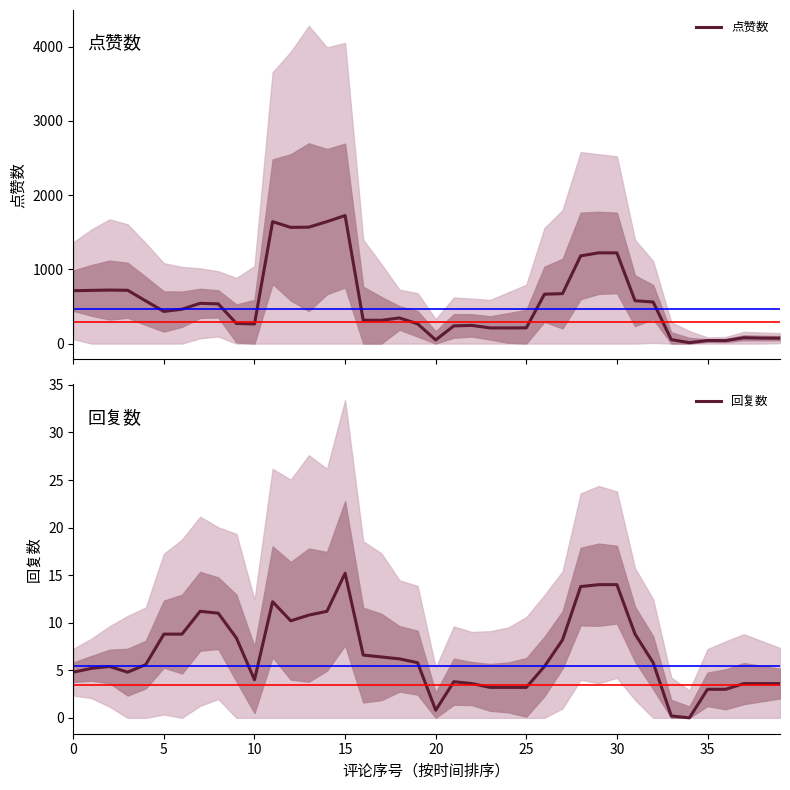

At which label does 回复数 reach its peak?

15